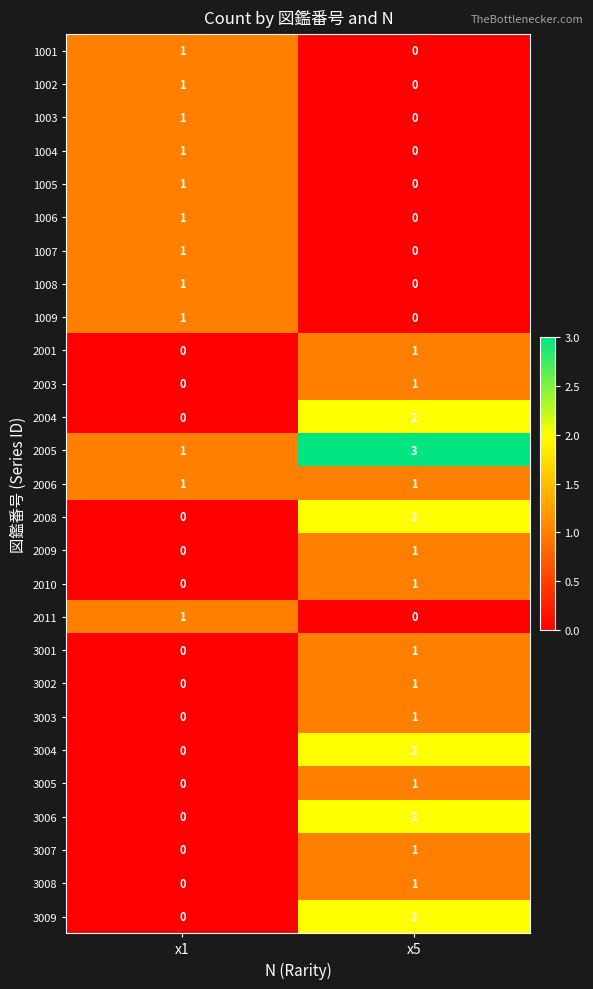

How many series are shown in this chart?

27